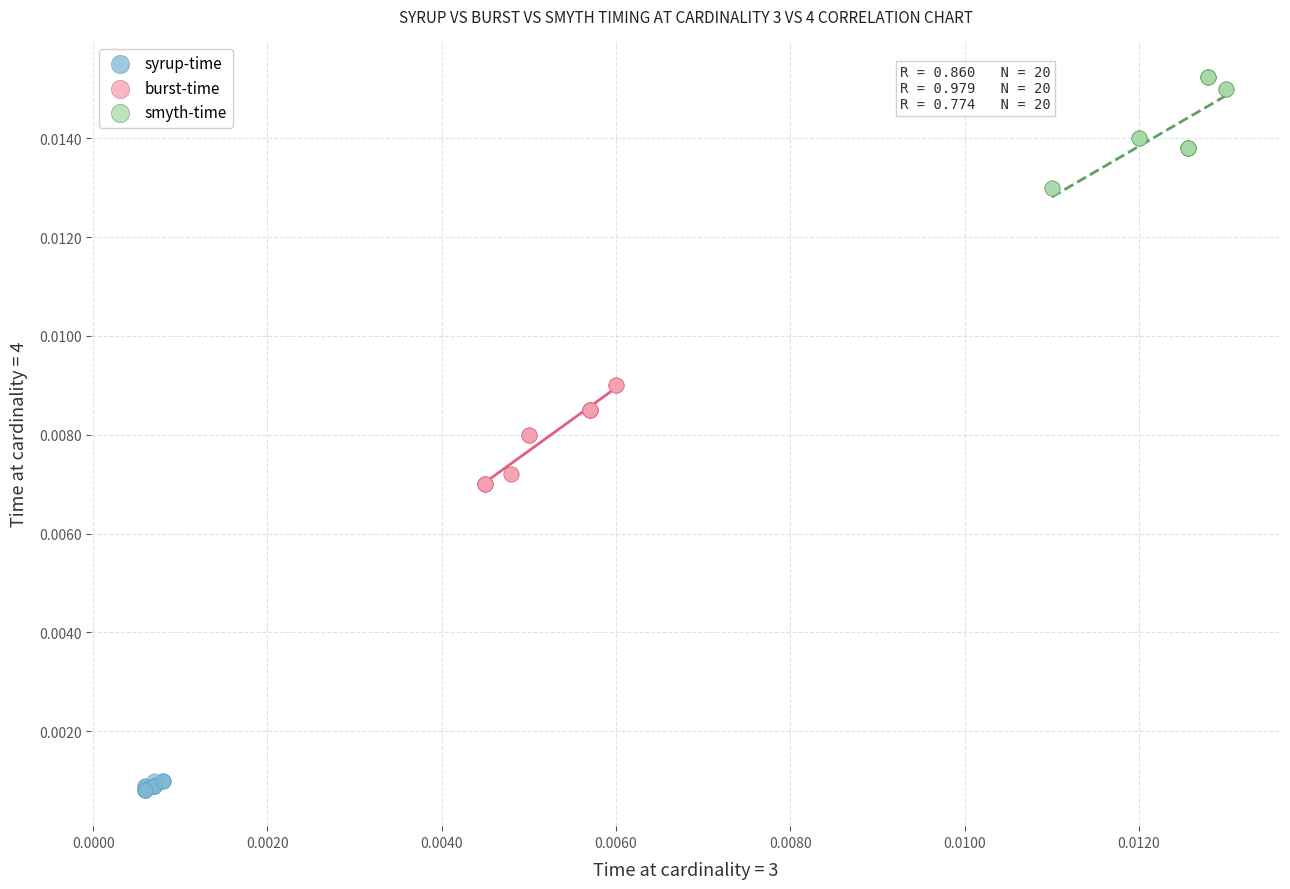

Which series contains the lowest Y value?

syrup-time